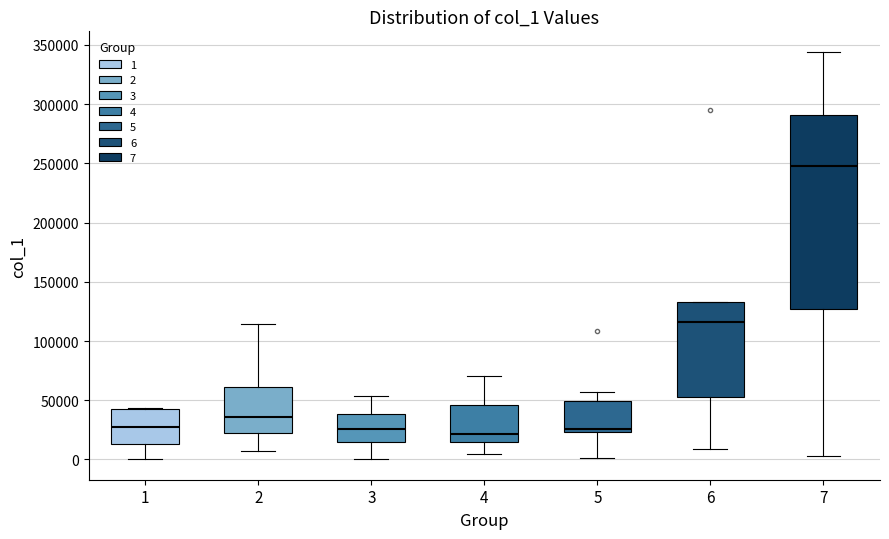

Comparing the boxes themselves (not the whiskers), which one is the tallest?

7